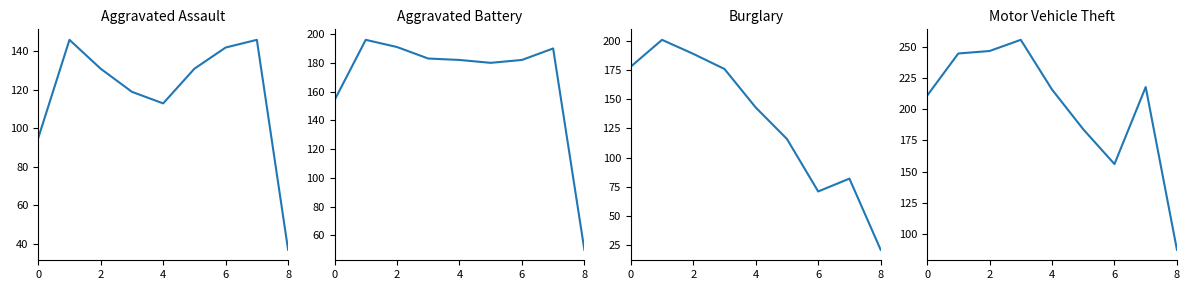

At which category does Aggravated Battery reach its first local valley?

5